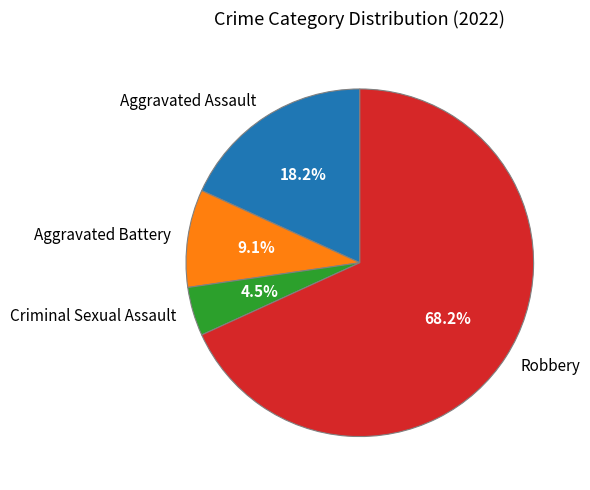

Which slice is the largest?

Robbery